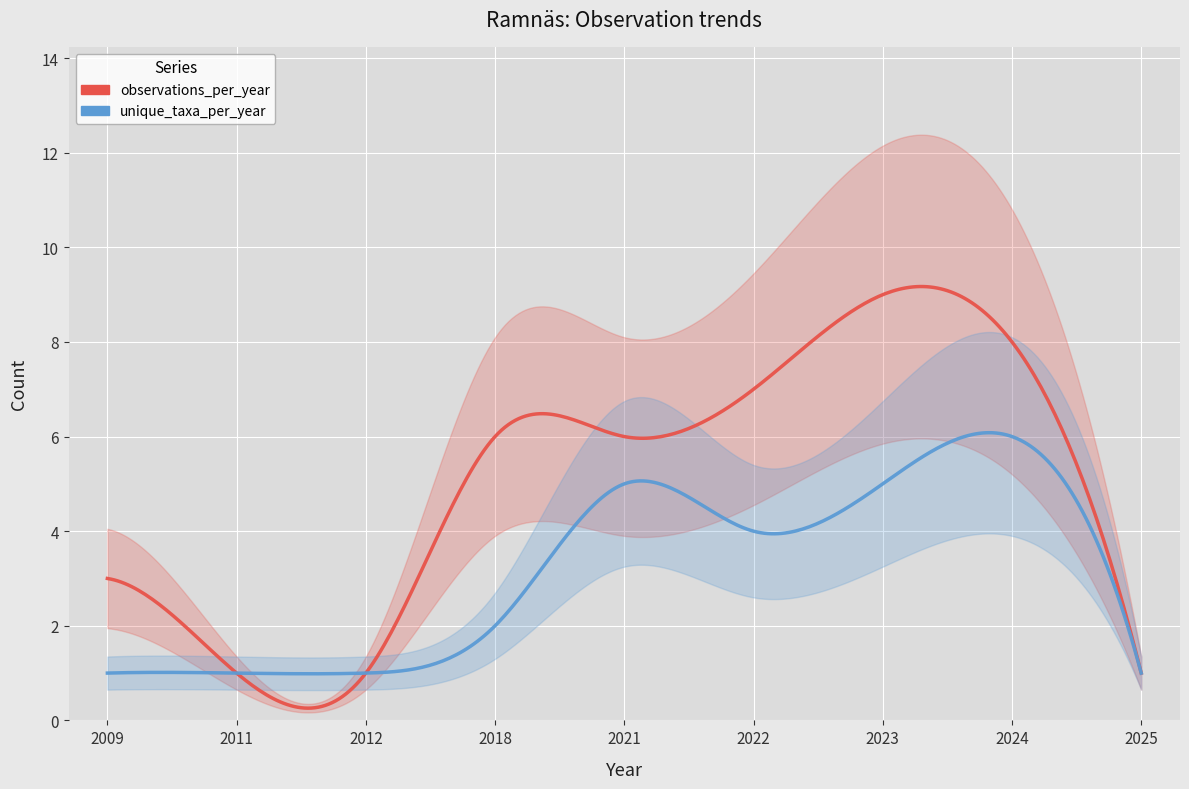

True or false: unique_taxa_per_year has more than 0 points higher than both neighbors.

True